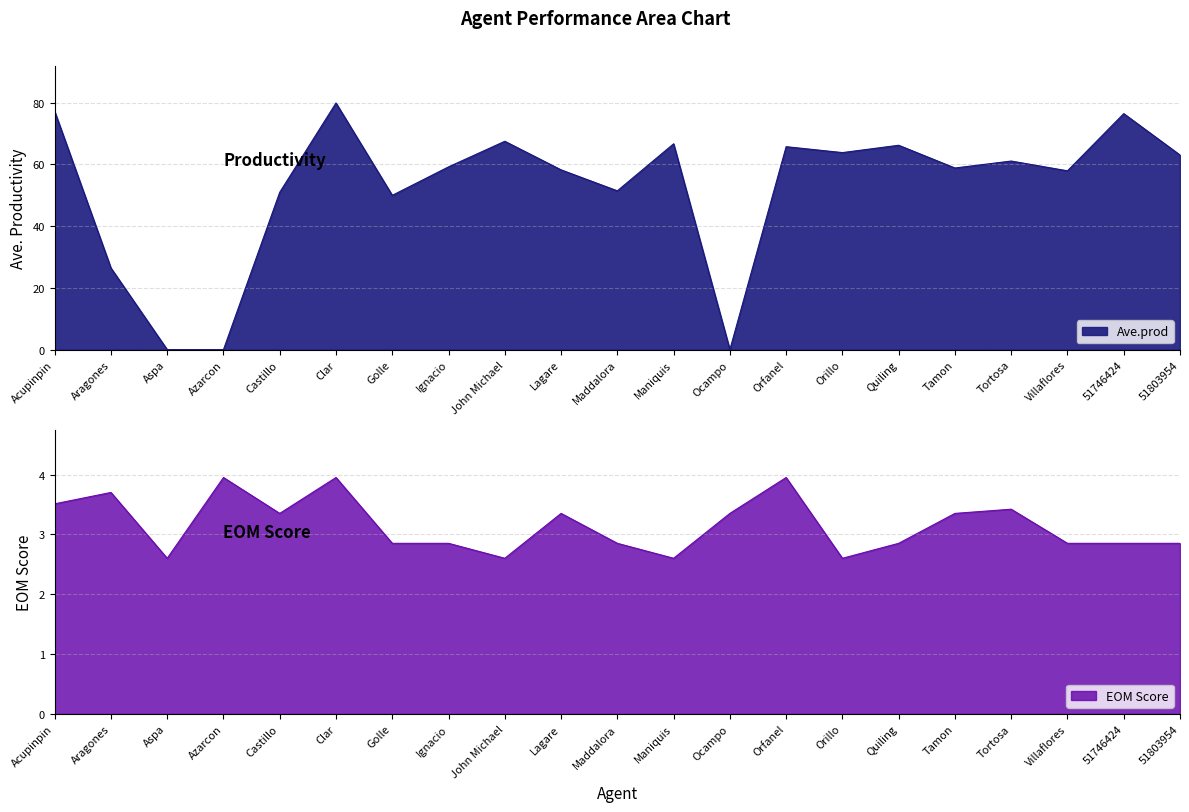

Between Acupinpin and Ocampo, which series saw the biggest shift?

Ave.prod